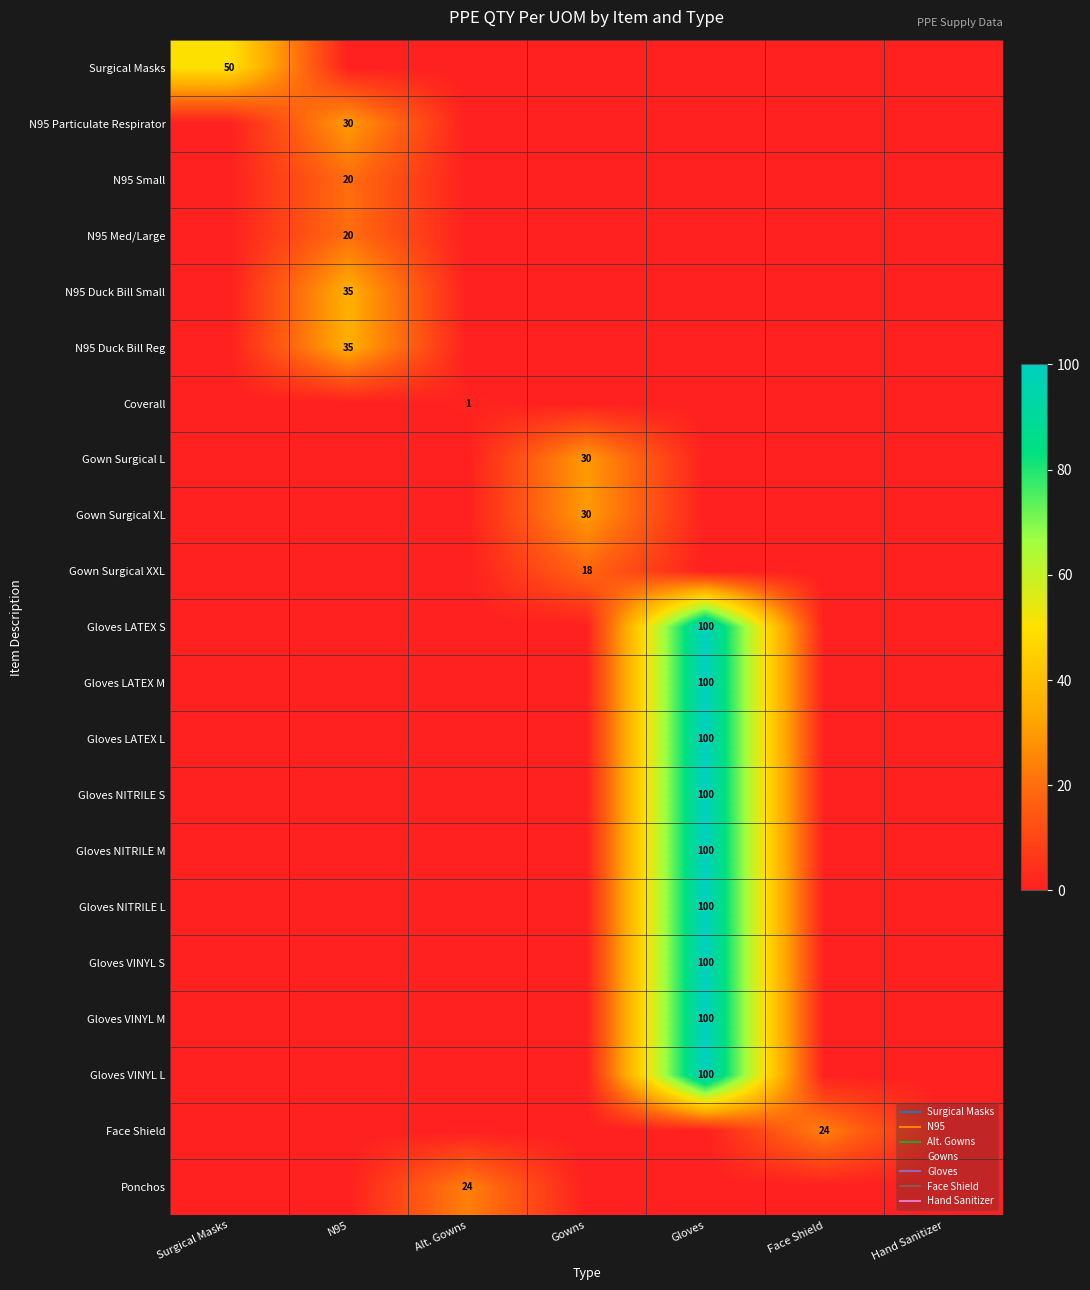

Which has a higher value, N95 or Surgical Masks?

Surgical Masks